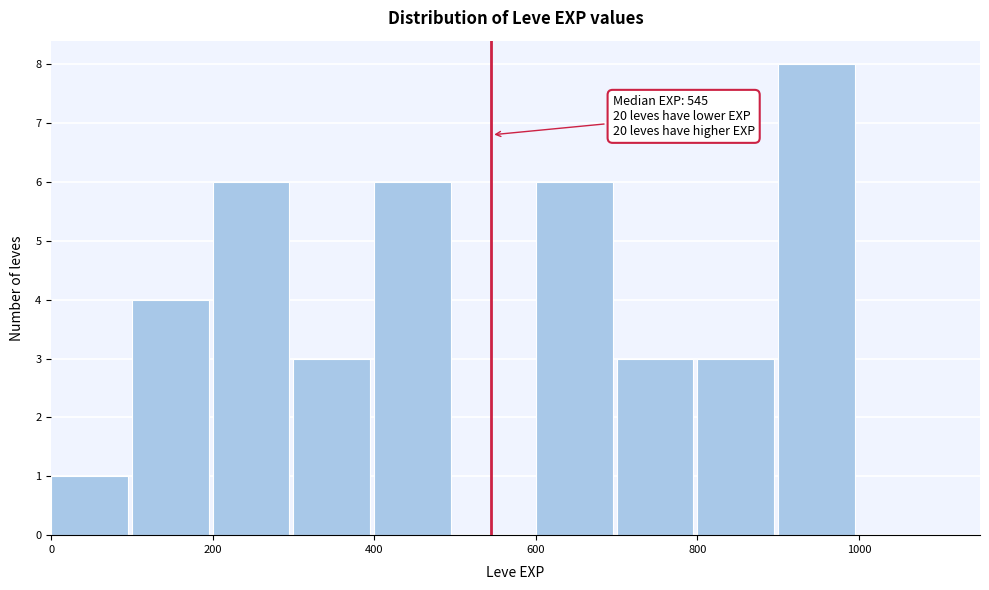

Which range on the x-axis has the tallest bar?

900 to 1000